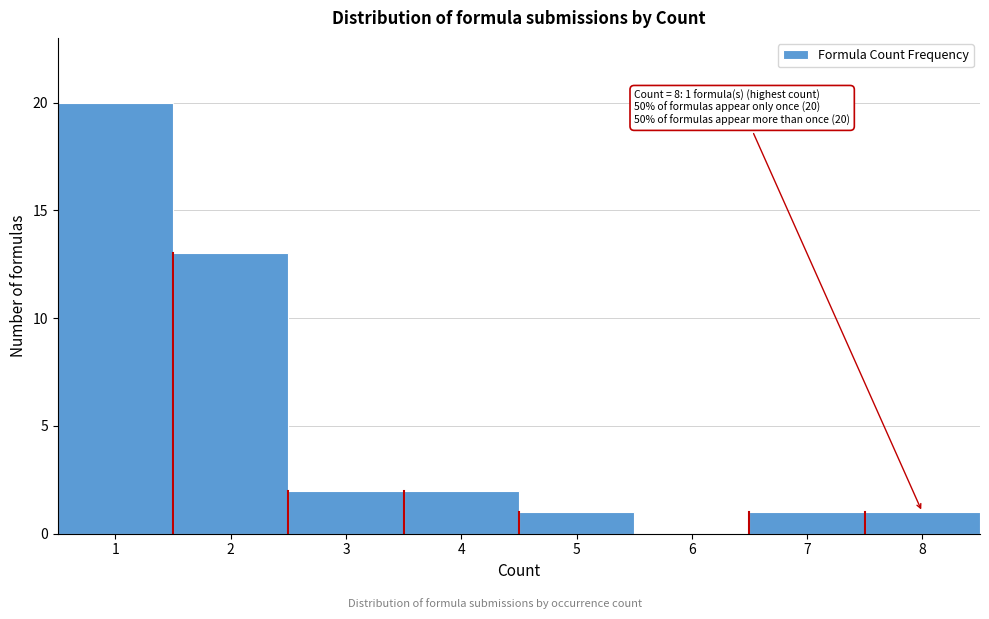

Which range on the x-axis has the tallest bar?

0.5 to 1.5